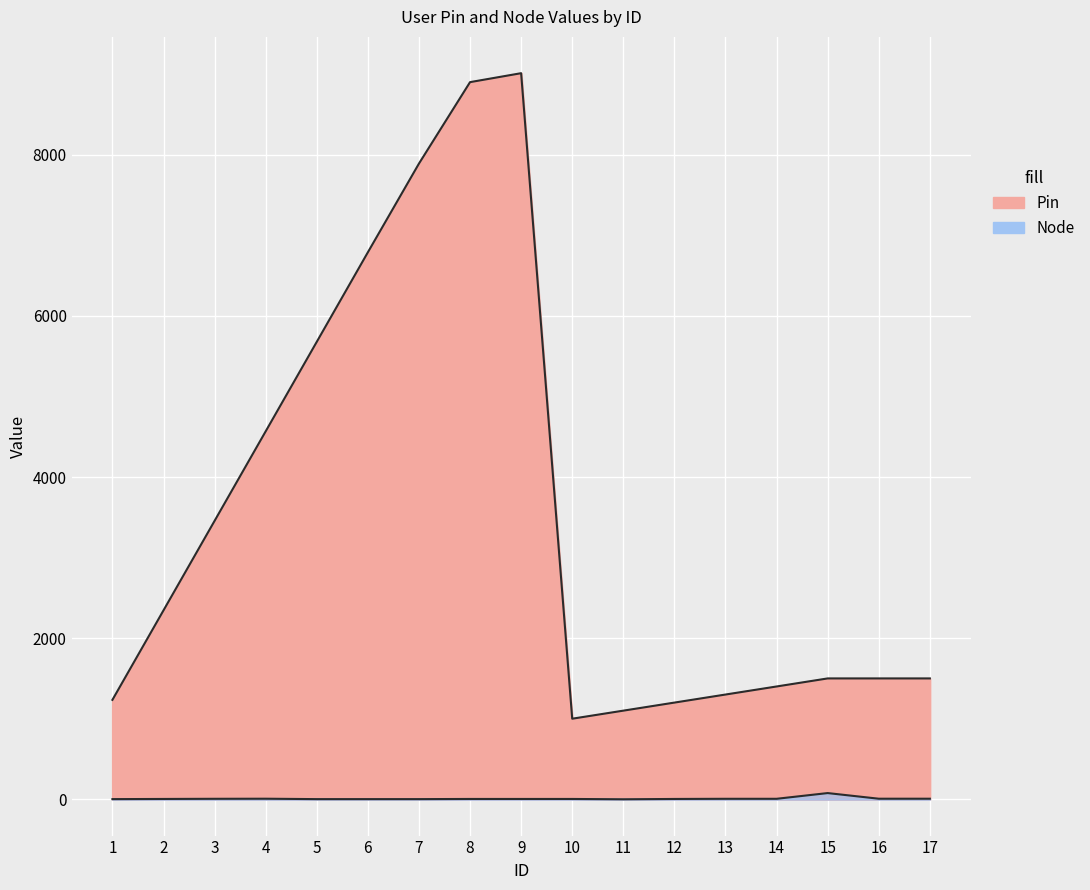

What is the difference between the Node values at 6 and 4?

5